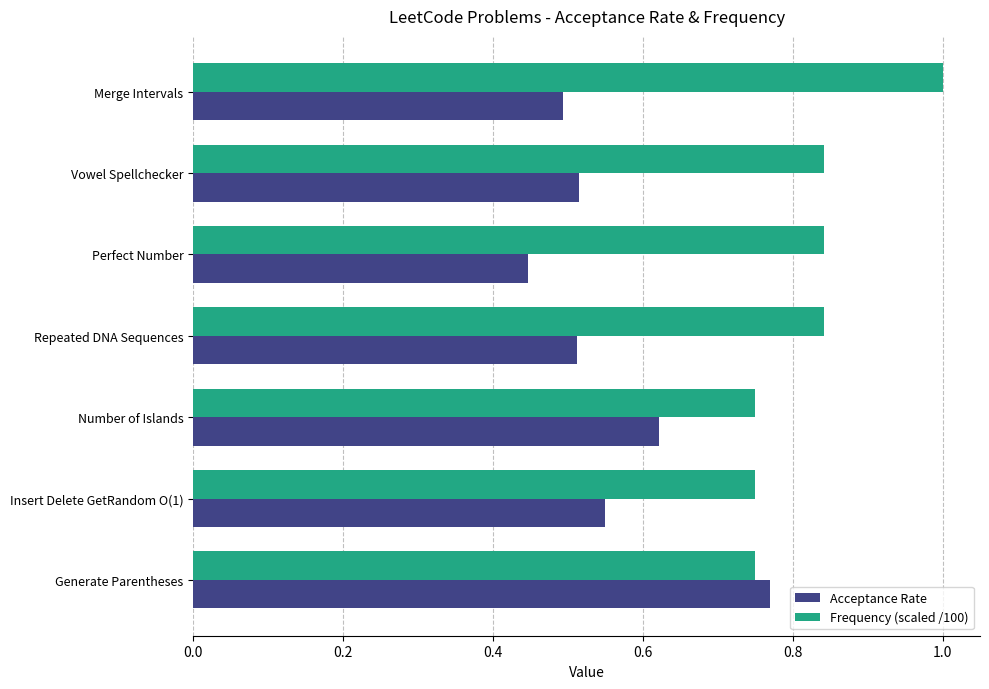

Which series has the largest range (max minus min)?

Acceptance Rate